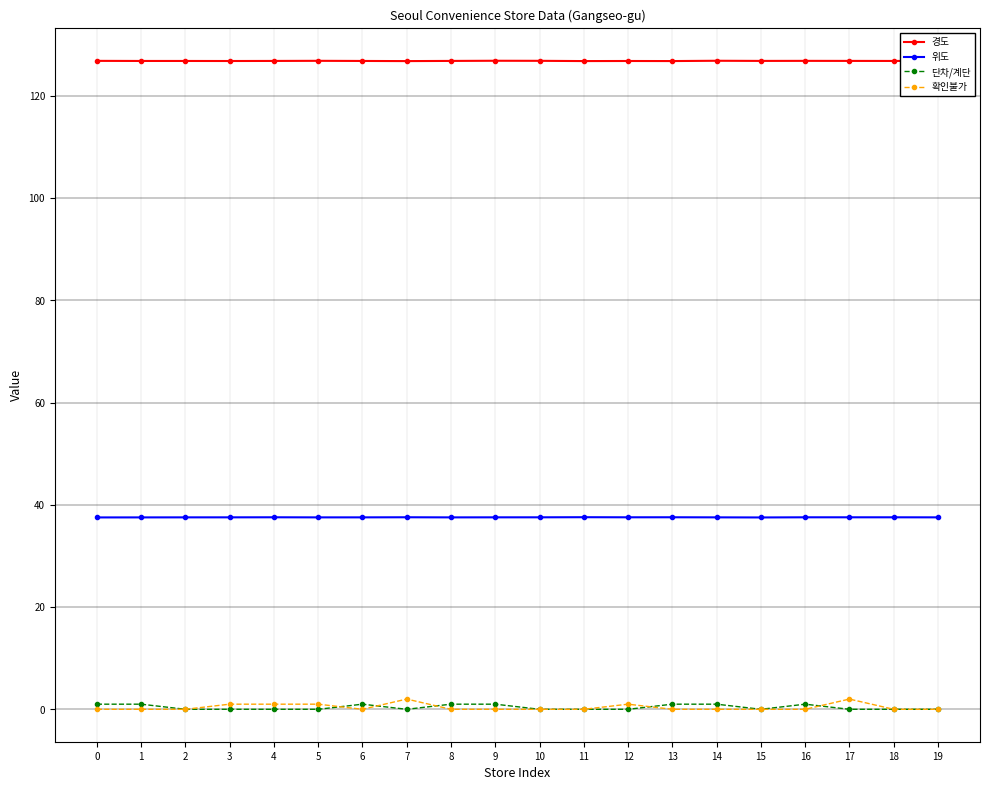

Is the value of 경도 at 2 greater than the value of 단차/계단 at 4?

Yes